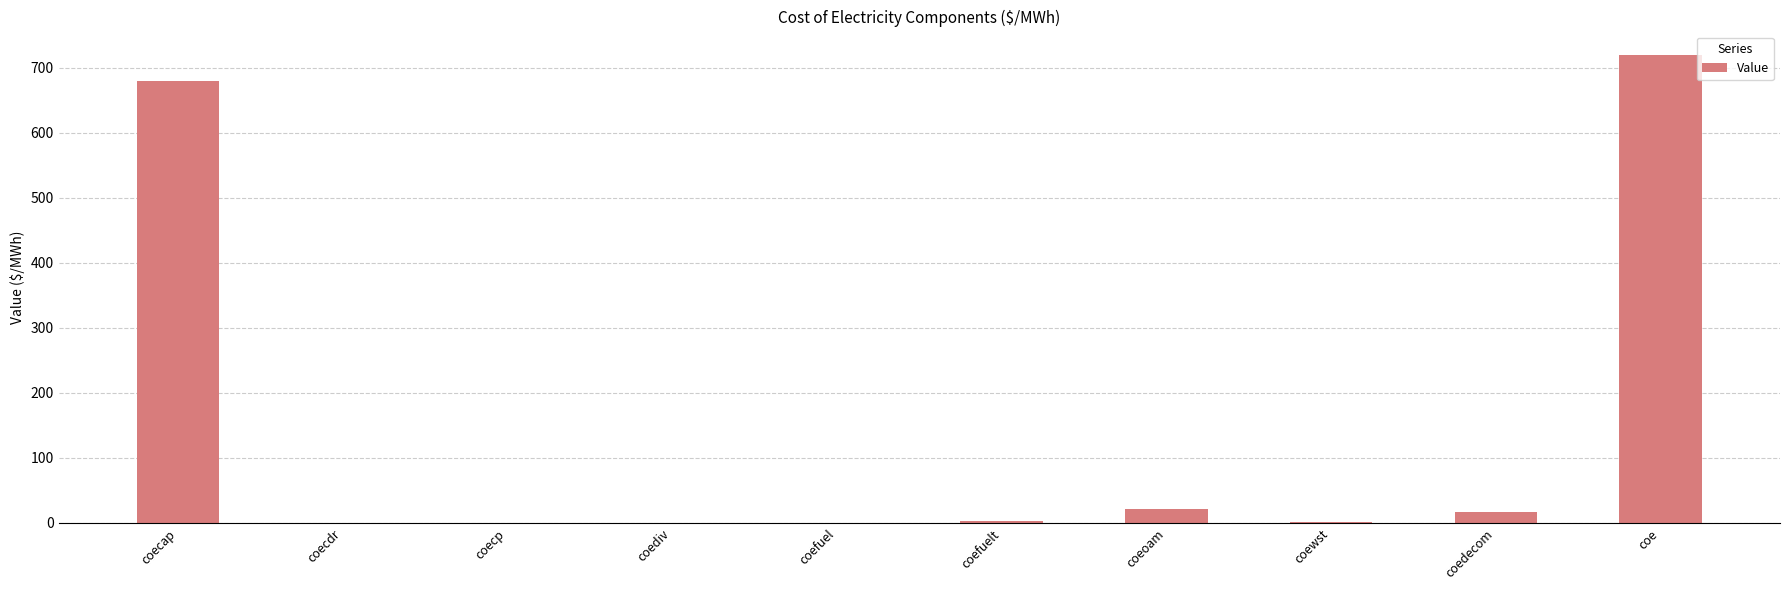

What is the sum of the values at coe and coecap?

1399.5